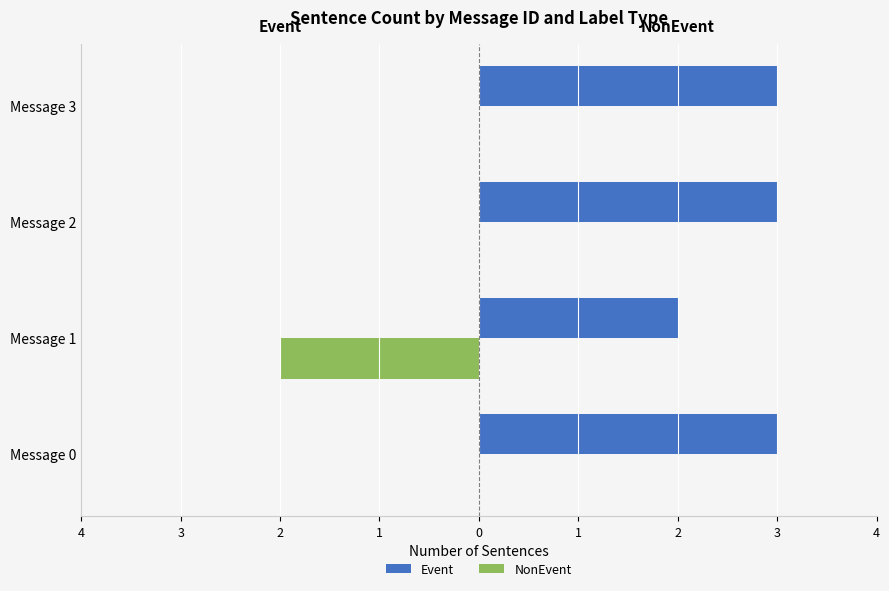

What are all the series names shown in the legend?

Event, NonEvent